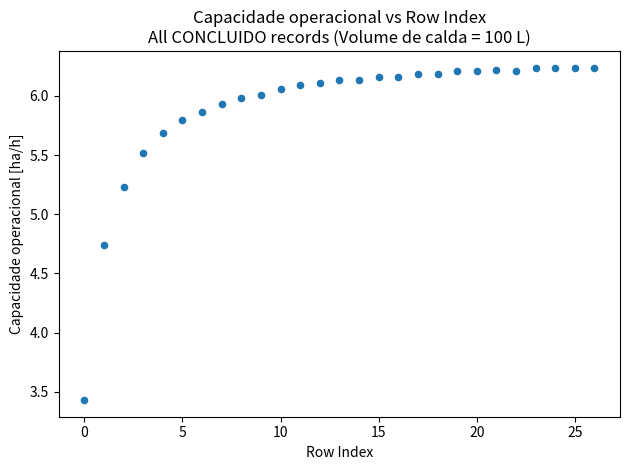

What Y value in the scatter plot is closest to 4?

3.4